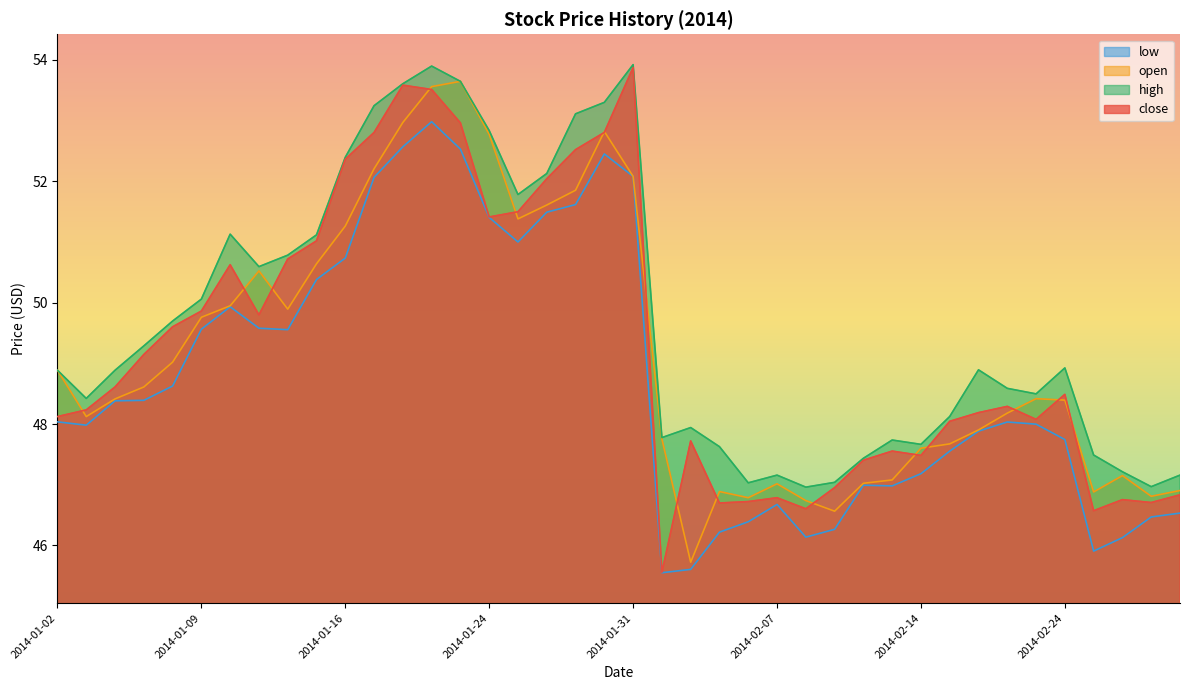

Count the number of categories in the chart.

40